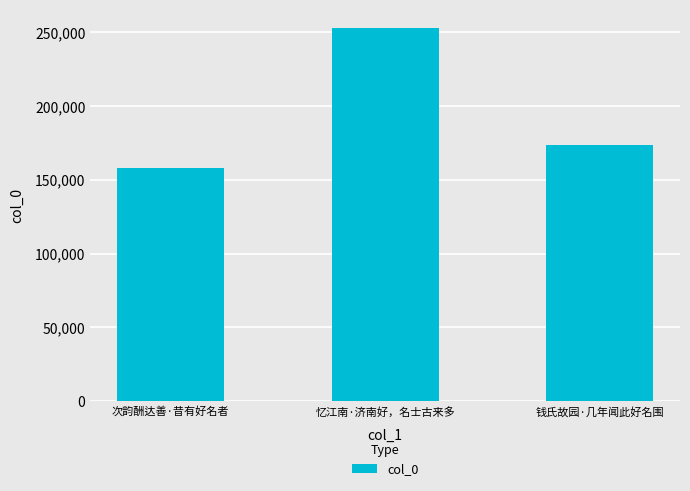

True or false: the data shows 68825 at 钱氏故园·几年闻此好名围.

False